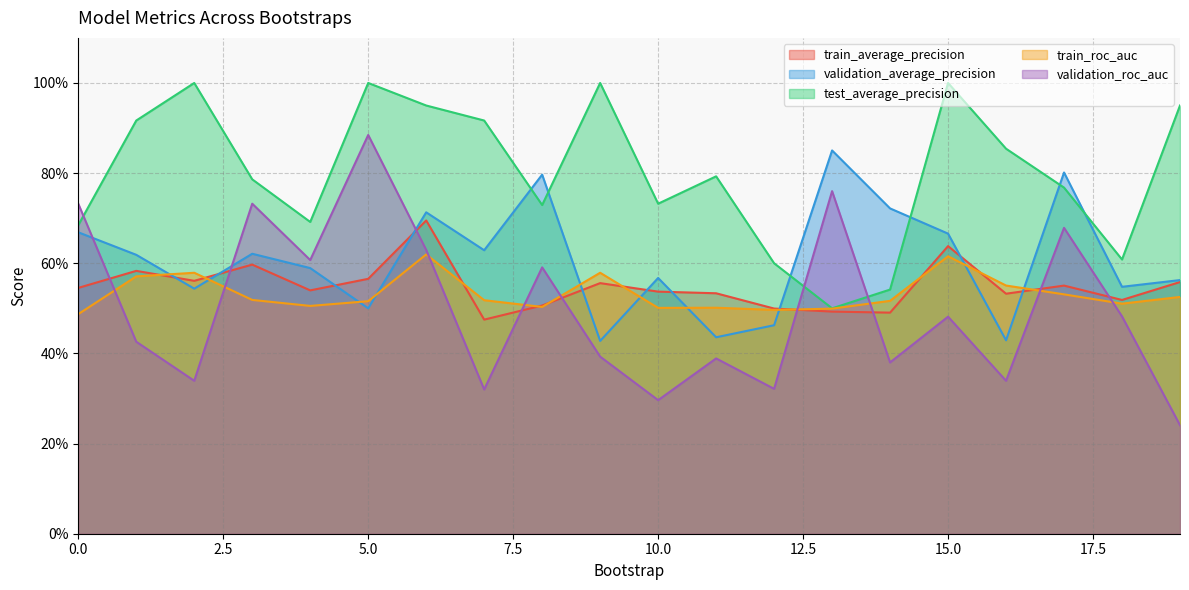

How many test_average_precision values are between 0 and 1?

20